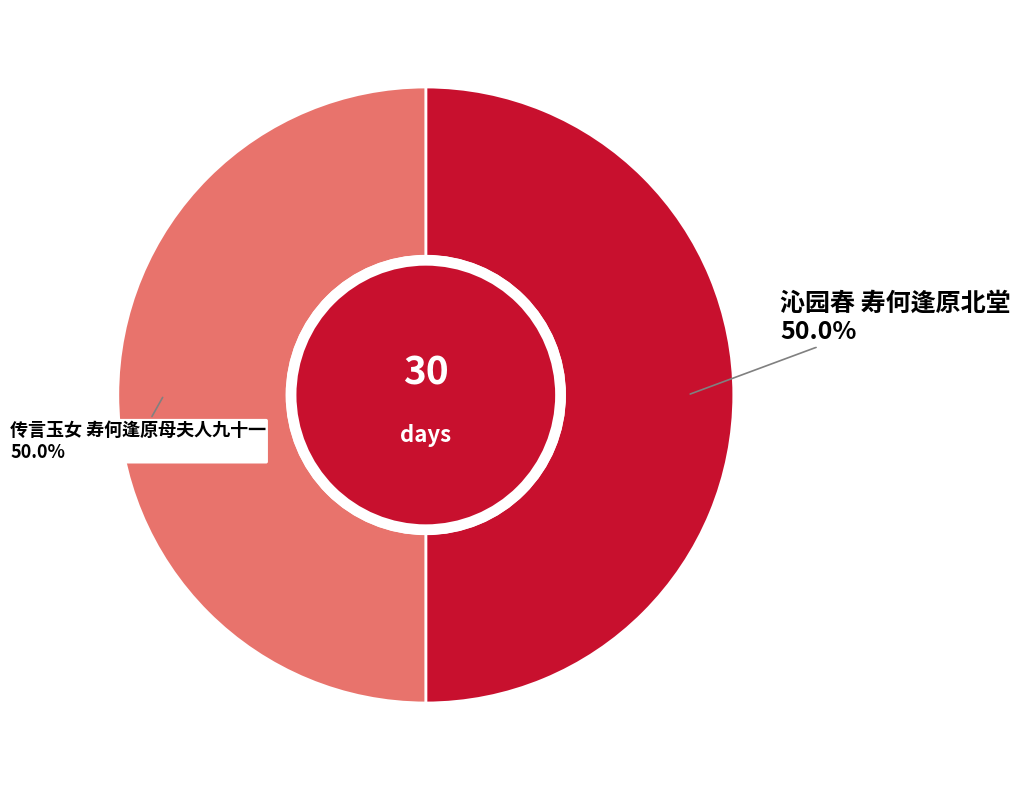

How many slices are in this pie chart?

2